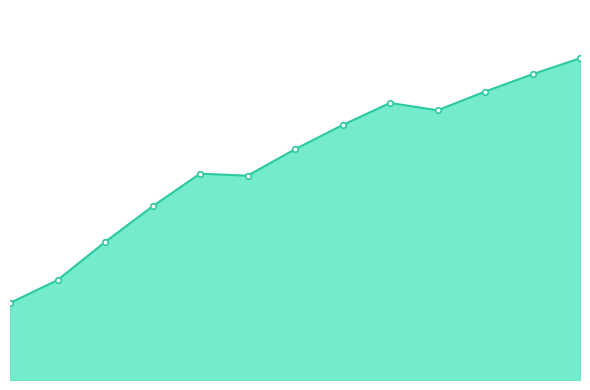

Does the chart have visible grid lines?

No